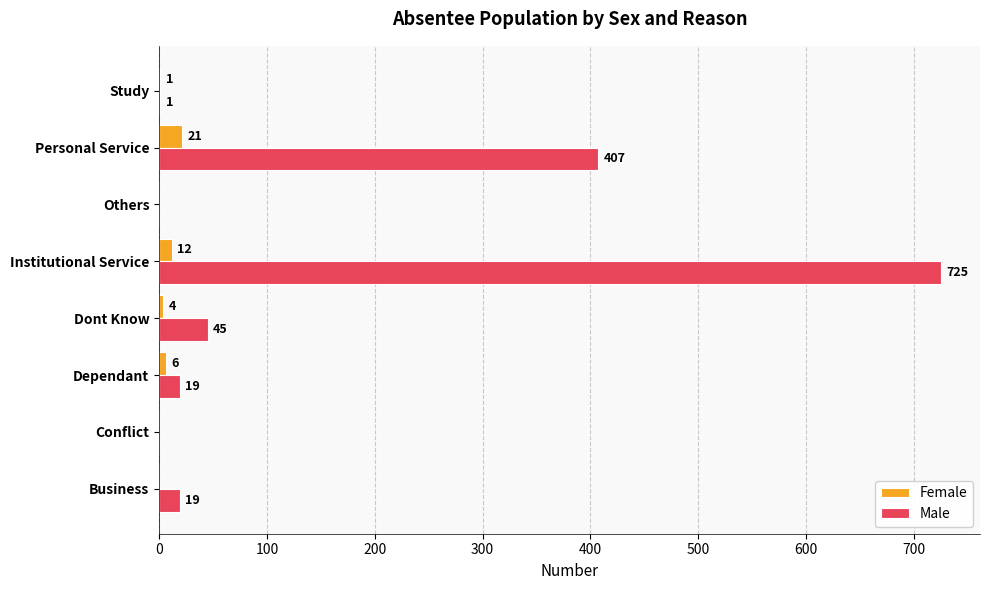

Which series changed the most between Dependant and Others?

Male